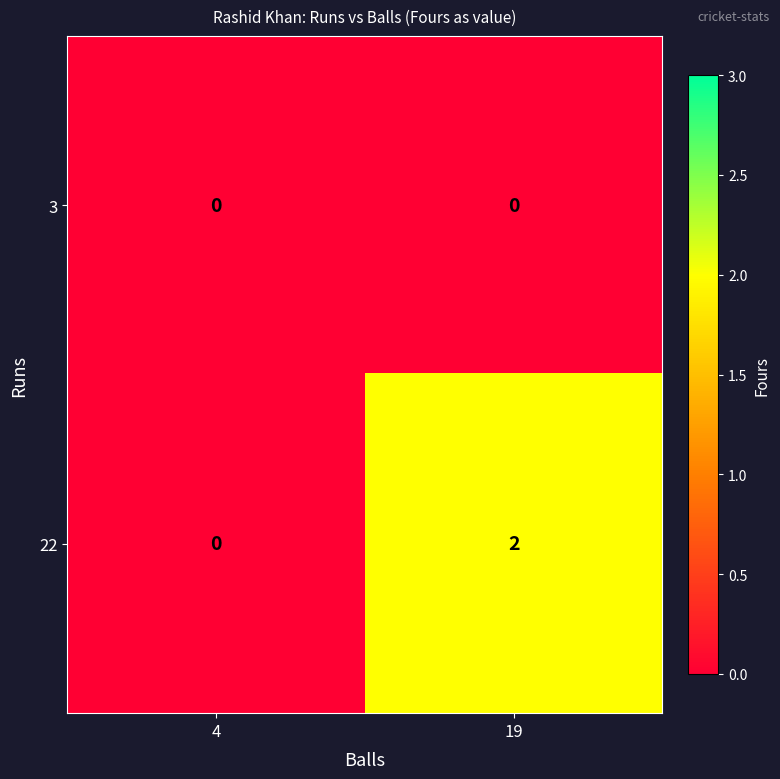

Which series has the largest total across all categories?

22